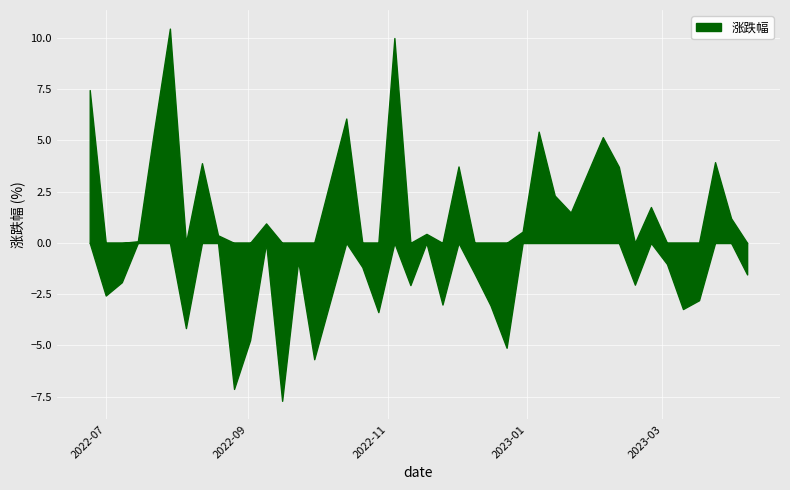

Reading right to left, what are all the values shown in this chart?

-1.5	1.2	3.9	-2.8	-3.2	-1.0	1.8	-2.0	3.7	5.2	1.5	2.3	5.4	0.6	-5.1	-3.1	-1.5	3.7	-3.0	0.4	-2.1	10.0	-3.4	-1.2	6.1	-5.7	-0.9	-7.7	0.9	-4.8	-7.1	0.4	3.9	-4.2	10.5	5.4	0.1	-1.9	-2.6	7.5